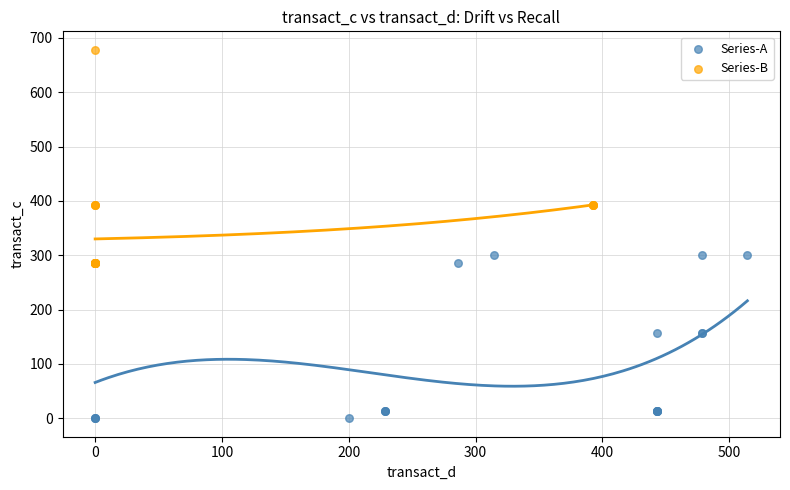

Which series has the widest spread of Y values?

Series-B